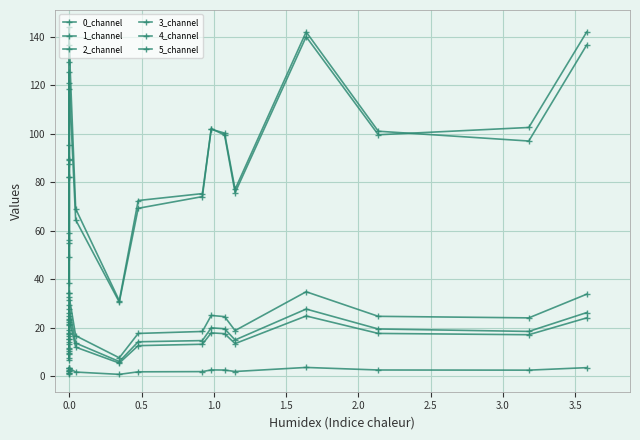

True or false: 3_channel and 5_channel cross at least once.

False